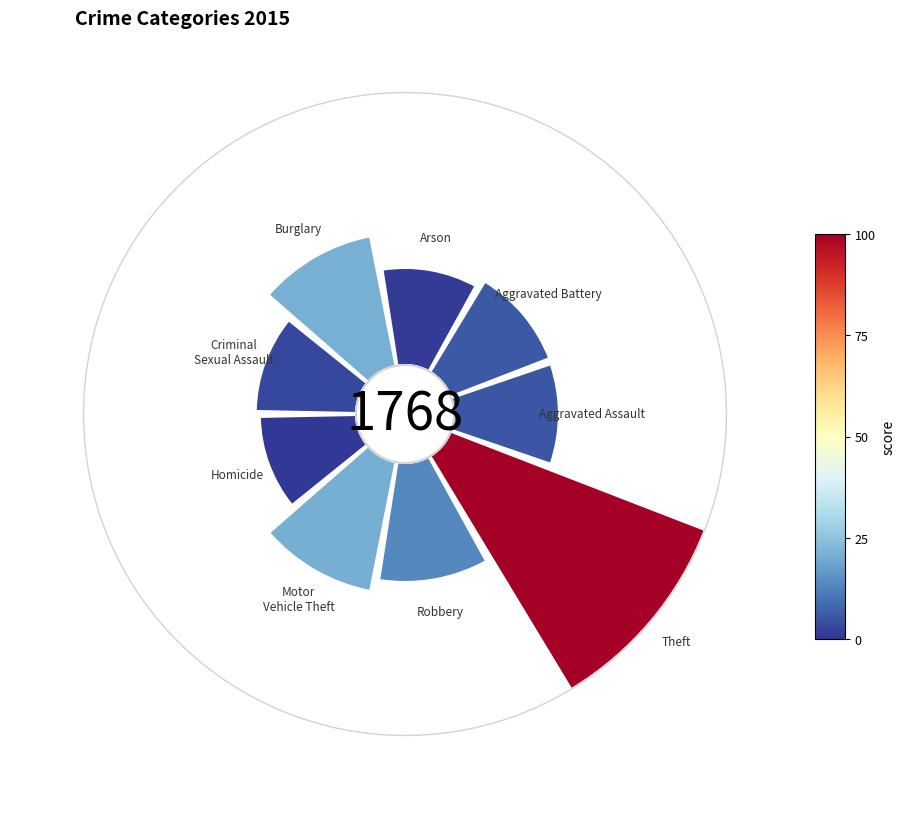

Does Theft account for over 50% of the chart?

No